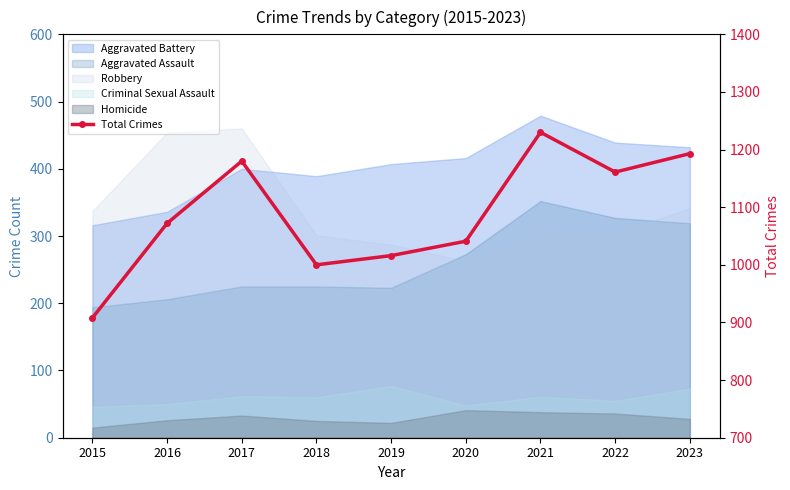

Rank the categories by value from lowest to highest.

2015, 2018, 2019, 2020, 2016, 2022, 2017, 2023, 2021